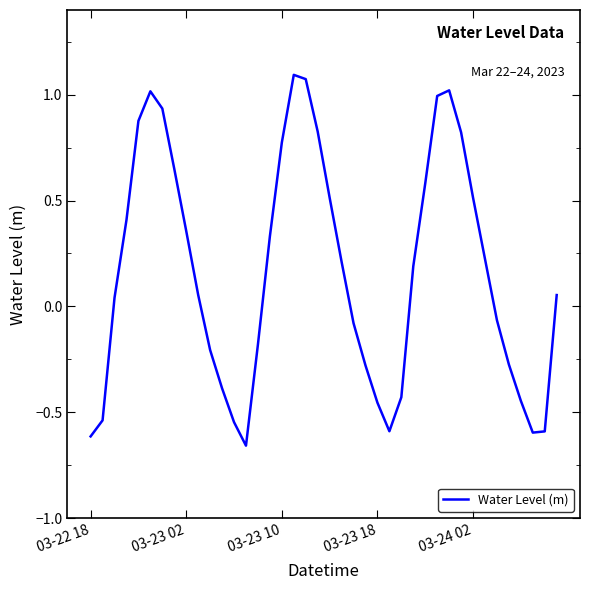

What is the difference between the maximum and minimum values?

1.8